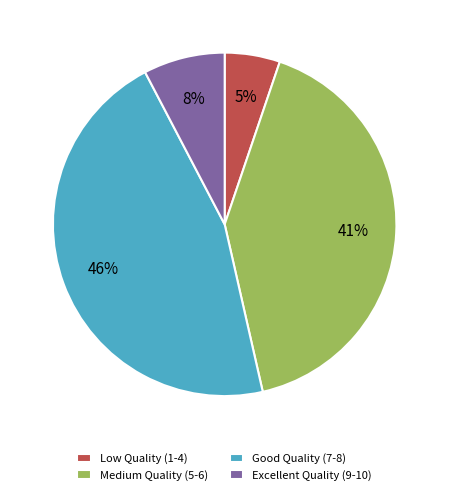

To the nearest percent, what percentage of the pie is Low Quality (1-4)?

5%